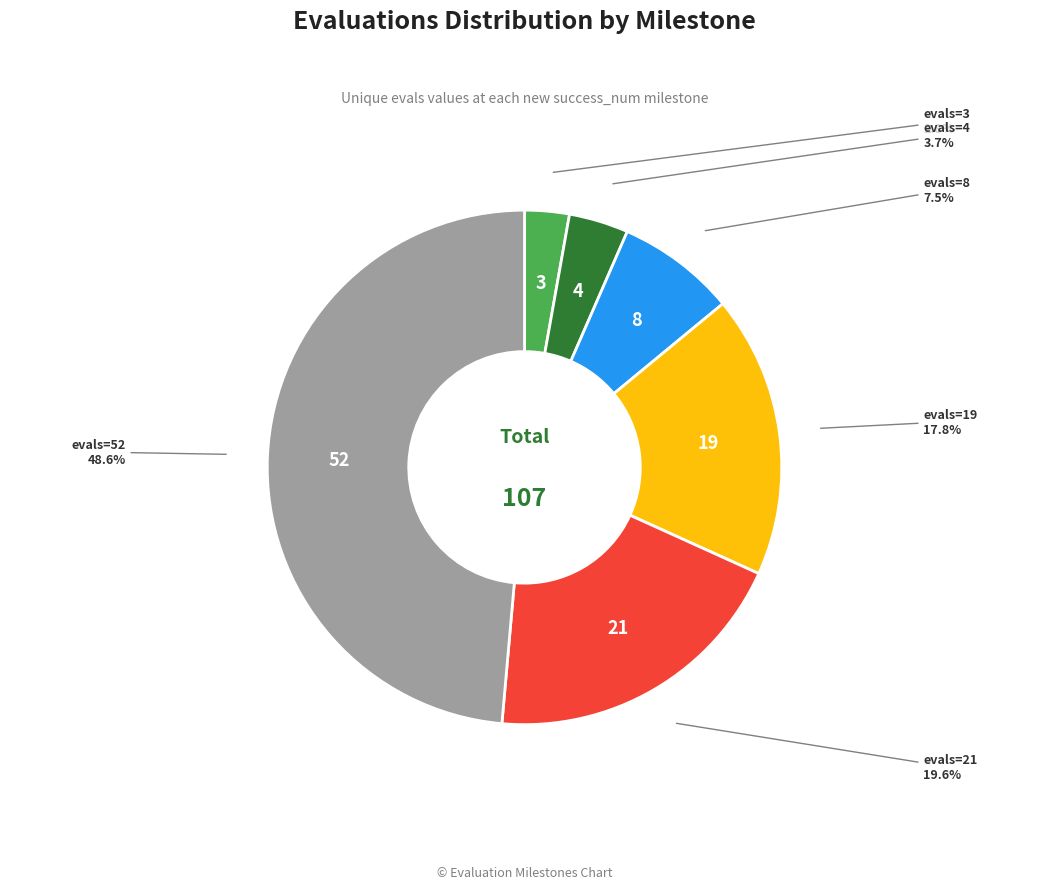

Count the number of slices in the pie.

6